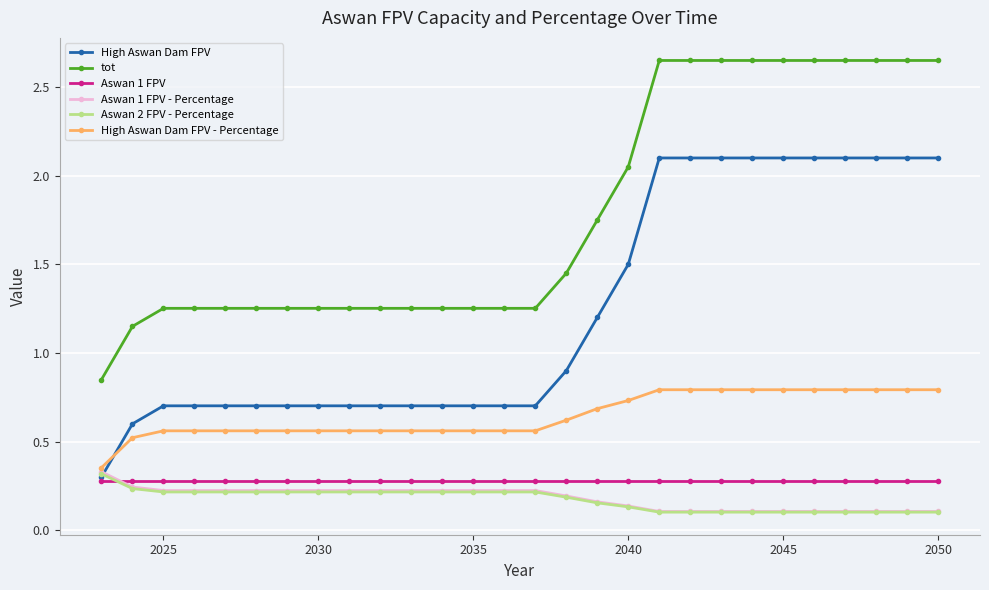

Which series has the largest total across all categories?

tot